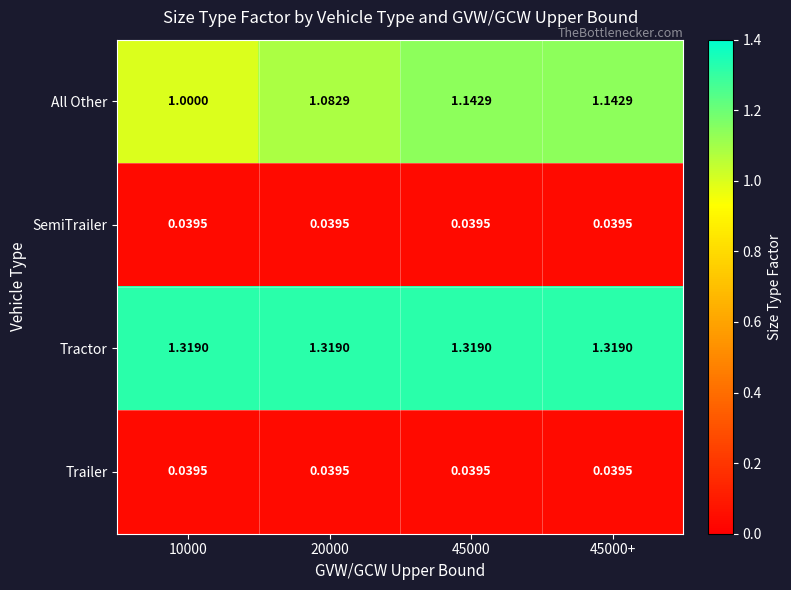

Which series has the largest total across all categories?

Tractor